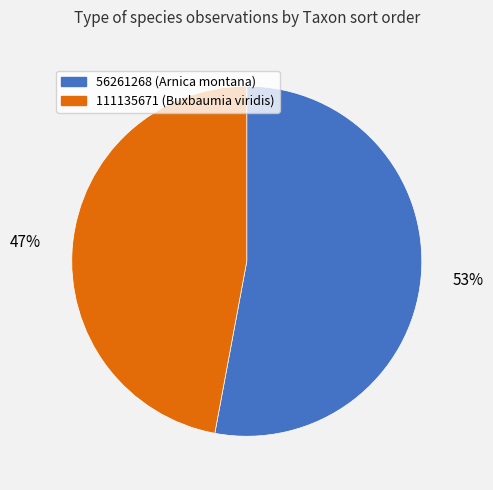

True or false: 56261268 accounts for 53% of the total.

True